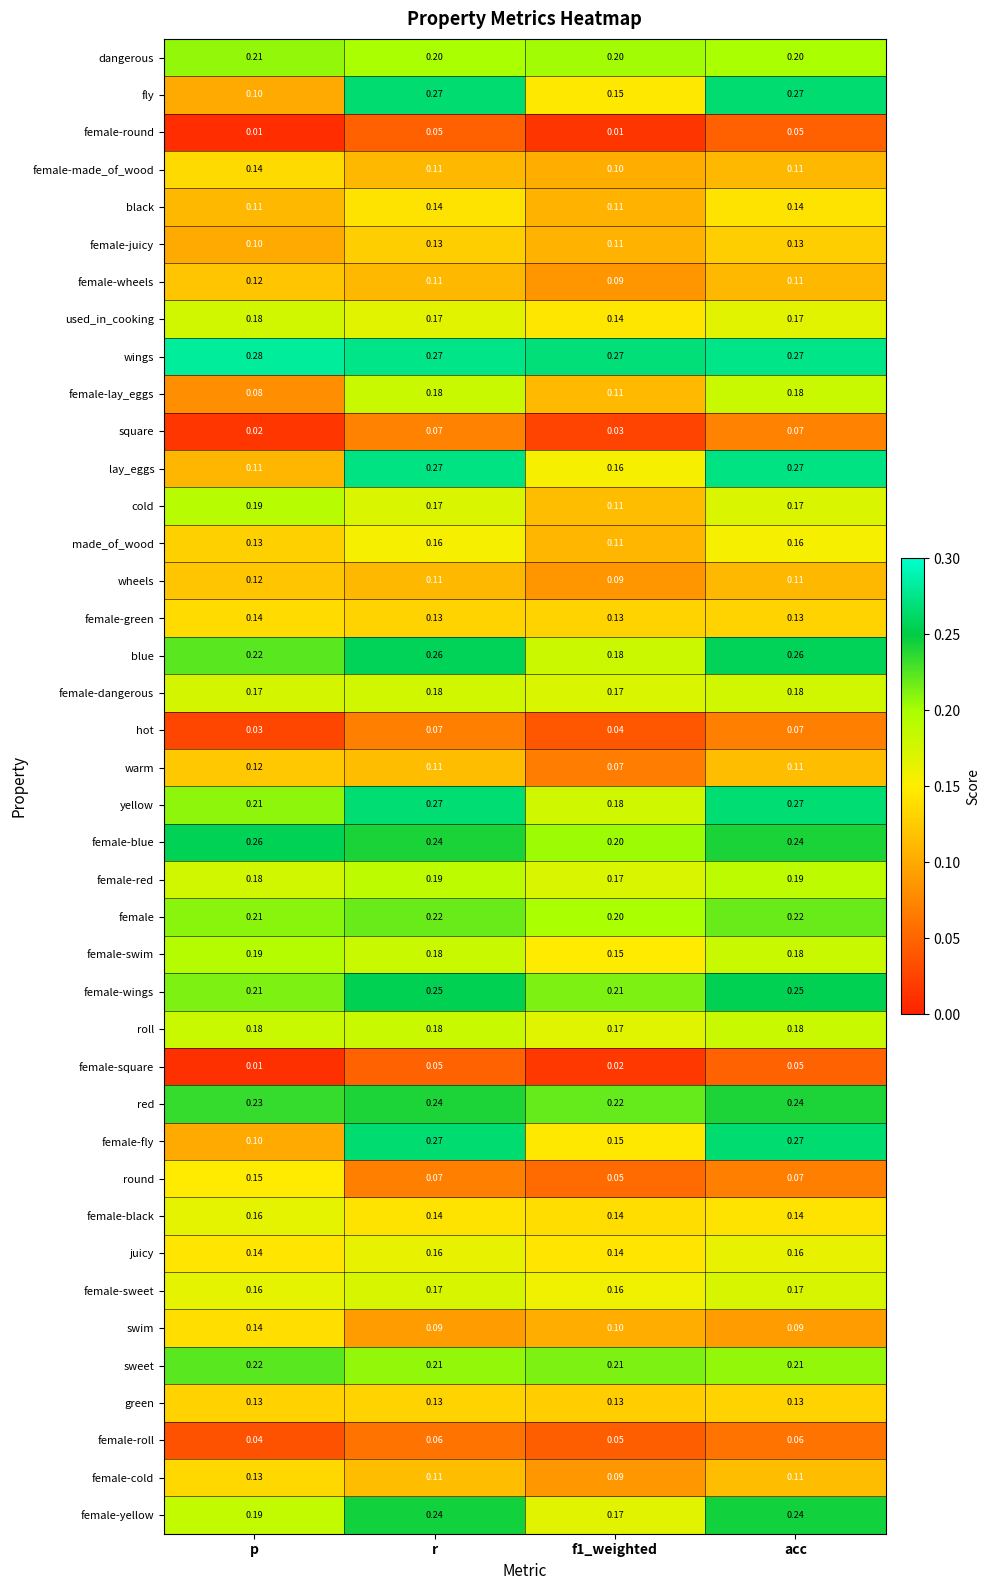

At which label is female-lay_eggs closest to 0?

p